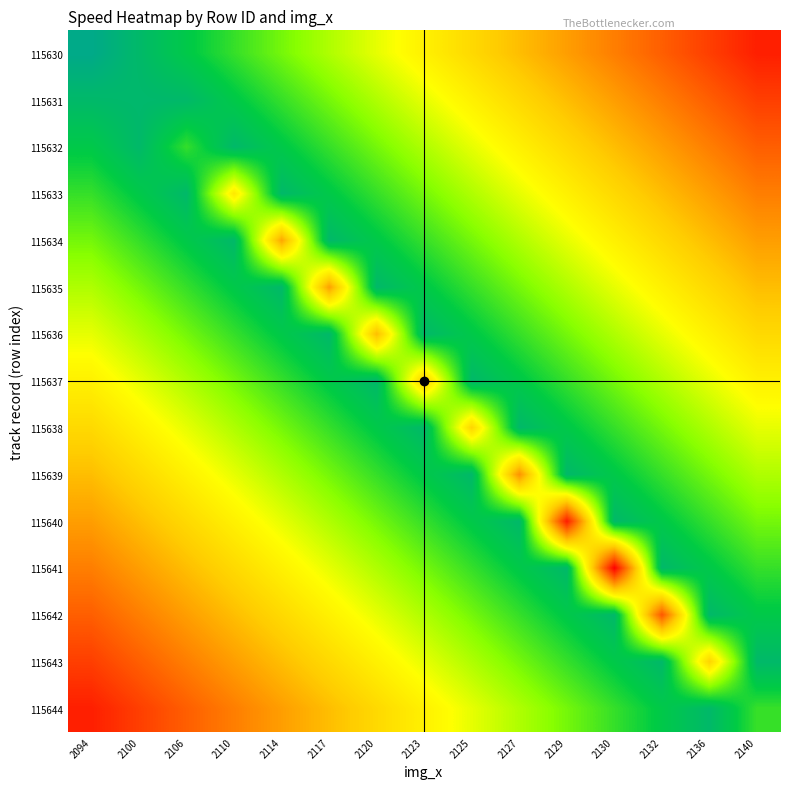

Reading left to right, what are all the values shown in this chart?

115630: 2094=7.5	2100=7.2	2106=6.9	2110=6.7	2114=6.4	2117=6.1	2120=5.8	2123=5.5	2125=5.2	2127=5.0	2129=4.7	2130=4.4	2132=4.1	2136=3.8	2140=3.5
115631: 2094=7.2	2100=7.2	2106=7.2	2110=6.9	2114=6.7	2117=6.4	2120=6.1	2123=5.8	2125=5.5	2127=5.2	2129=5.0	2130=4.7	2132=4.4	2136=4.1	2140=3.8
115632: 2094=6.9	2100=7.2	2106=6.7	2110=7.2	2114=6.9	2117=6.7	2120=6.4	2123=6.1	2125=5.8	2127=5.5	2129=5.2	2130=5.0	2132=4.7	2136=4.4	2140=4.1
115633: 2094=6.7	2100=6.9	2106=7.2	2110=5.4	2114=7.2	2117=6.9	2120=6.7	2123=6.4	2125=6.1	2127=5.8	2129=5.5	2130=5.2	2132=5.0	2136=4.7	2140=4.4
115634: 2094=6.4	2100=6.7	2106=6.9	2110=7.2	2114=4.7	2117=7.2	2120=6.9	2123=6.7	2125=6.4	2127=6.1	2129=5.8	2130=5.5	2132=5.2	2136=5.0	2140=4.7
115635: 2094=6.1	2100=6.4	2106=6.7	2110=6.9	2114=7.2	2117=4.7	2120=7.2	2123=6.9	2125=6.7	2127=6.4	2129=6.1	2130=5.8	2132=5.5	2136=5.2	2140=5.0
115636: 2094=5.8	2100=6.1	2106=6.4	2110=6.7	2114=6.9	2117=7.2	2120=4.9	2123=7.2	2125=6.9	2127=6.7	2129=6.4	2130=6.1	2132=5.8	2136=5.5	2140=5.2
115637: 2094=5.5	2100=5.8	2106=6.1	2110=6.4	2114=6.7	2117=6.9	2120=7.2	2123=5.1	2125=7.2	2127=6.9	2129=6.7	2130=6.4	2132=6.1	2136=5.8	2140=5.5
115638: 2094=5.2	2100=5.5	2106=5.8	2110=6.1	2114=6.4	2117=6.7	2120=6.9	2123=7.2	2125=5.2	2127=7.2	2129=6.9	2130=6.7	2132=6.4	2136=6.1	2140=5.8
115639: 2094=5.0	2100=5.2	2106=5.5	2110=5.8	2114=6.1	2117=6.4	2120=6.7	2123=6.9	2125=7.2	2127=4.6	2129=7.2	2130=6.9	2132=6.7	2136=6.4	2140=6.1
115640: 2094=4.7	2100=5.0	2106=5.2	2110=5.5	2114=5.8	2117=6.1	2120=6.4	2123=6.7	2125=6.9	2127=7.2	2129=3.5	2130=7.2	2132=6.9	2136=6.7	2140=6.4
115641: 2094=4.4	2100=4.7	2106=5.0	2110=5.2	2114=5.5	2117=5.8	2120=6.1	2123=6.4	2125=6.7	2127=6.9	2129=7.2	2130=3.3	2132=7.2	2136=6.9	2140=6.7
115642: 2094=4.1	2100=4.4	2106=4.7	2110=5.0	2114=5.2	2117=5.5	2120=5.8	2123=6.1	2125=6.4	2127=6.7	2129=6.9	2130=7.2	2132=4.0	2136=7.2	2140=6.9
115643: 2094=3.8	2100=4.1	2106=4.4	2110=4.7	2114=5.0	2117=5.2	2120=5.5	2123=5.8	2125=6.1	2127=6.4	2129=6.7	2130=6.9	2132=7.2	2136=5.2	2140=7.2
115644: 2094=3.5	2100=3.8	2106=4.1	2110=4.4	2114=4.7	2117=5.0	2120=5.2	2123=5.5	2125=5.8	2127=6.1	2129=6.4	2130=6.7	2132=6.9	2136=7.2	2140=6.6